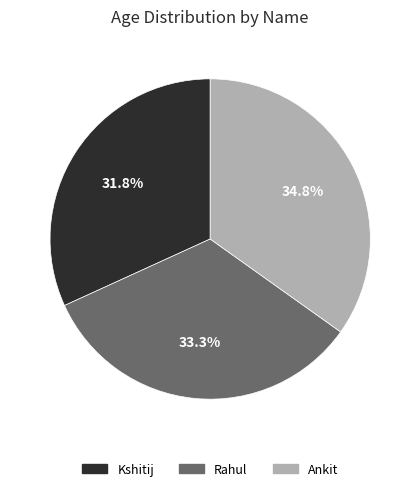

Which category has the smallest portion of the pie?

Kshitij